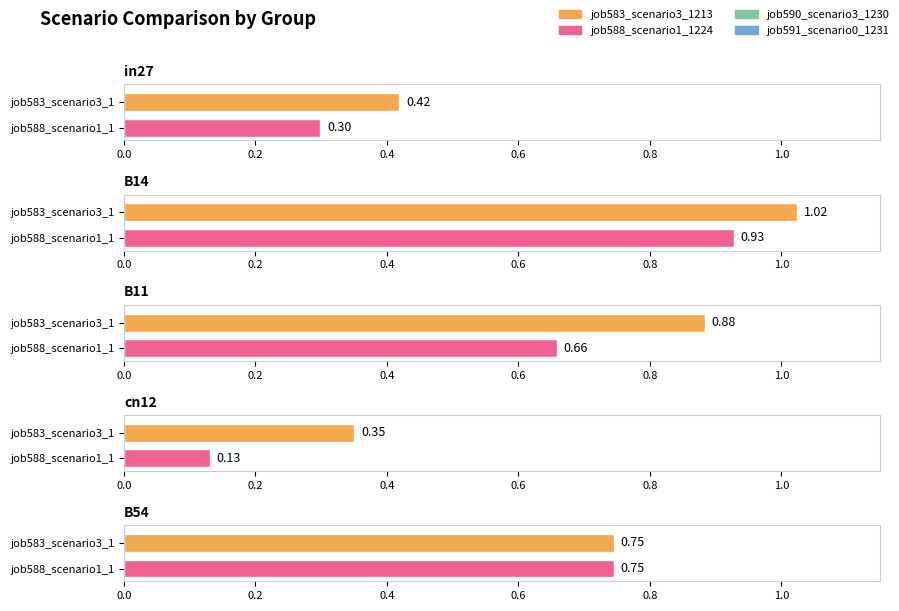

True or false: job590_scenario3_1230 has a value of 1.6 at B14.

False